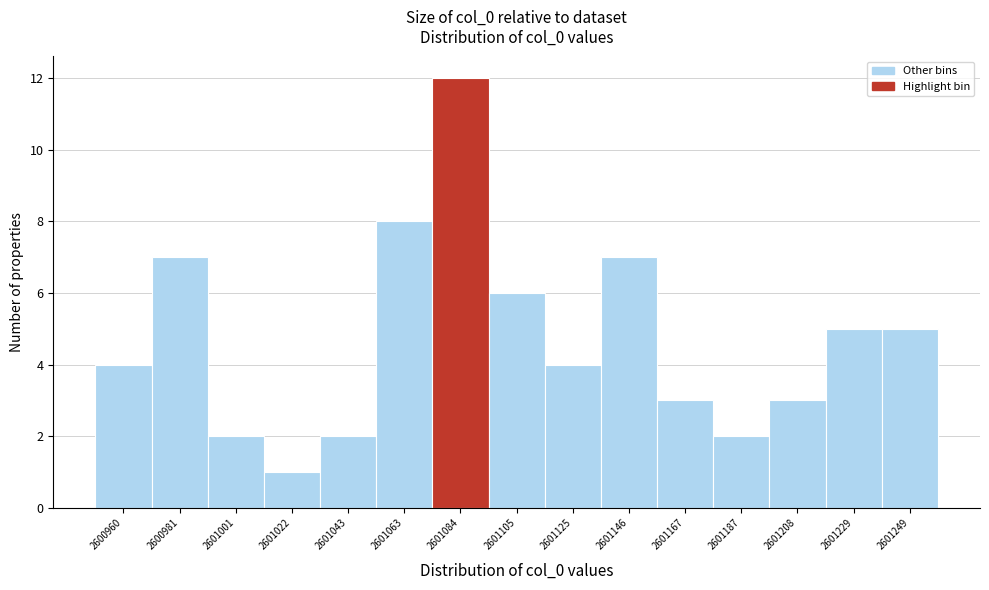

Reading left to right, transcribe all the data shown in this chart.

2600960=4	2600981=7	2601001=2	2601022=1	2601043=2	2601063=8	2601084=12	2601105=6	2601125=4	2601146=7	2601167=3	2601187=2	2601208=3	2601229=5	2601249=5